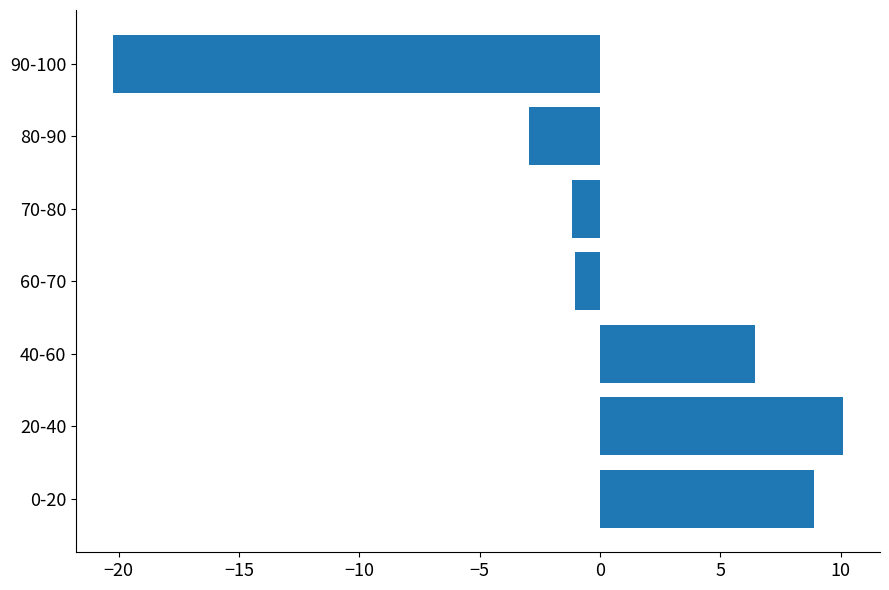

Which has a higher value, 80-90 or 40-60?

40-60